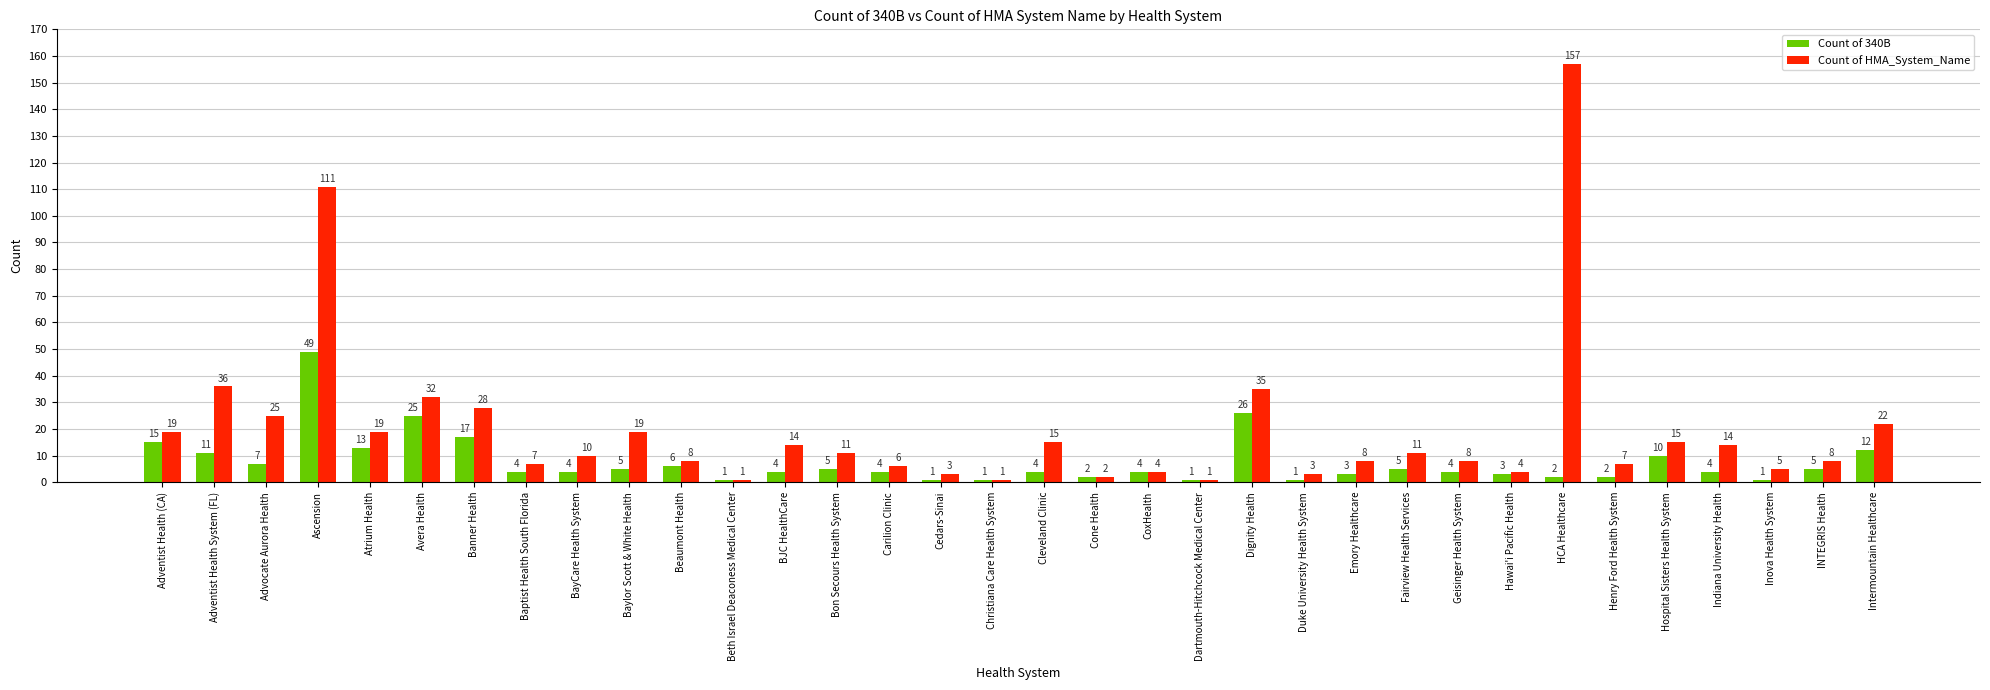

How many data points in Count of HMA_System_Name are less than 11?

17